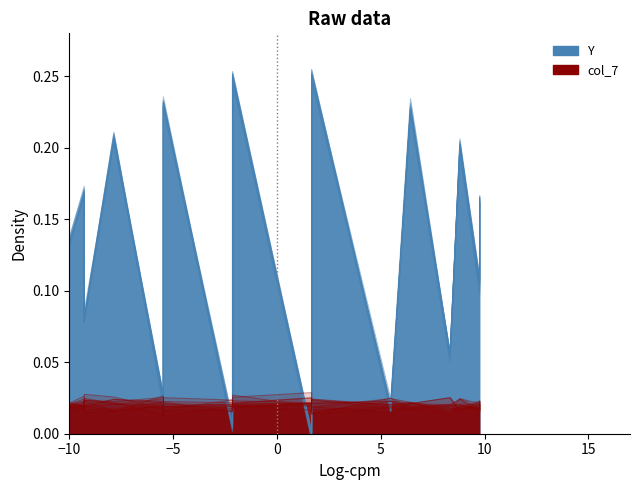

The value of Y at −10 is 0.1. True or false?

True